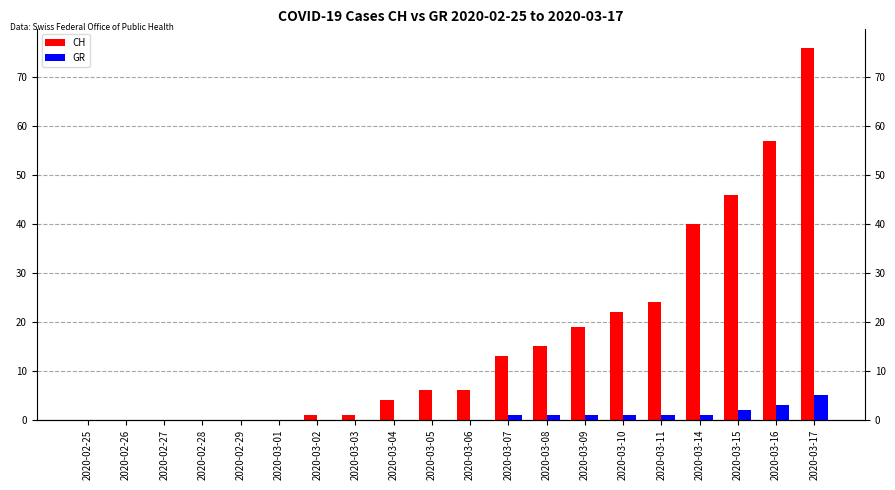

What are all the series names shown in the legend?

CH, GR